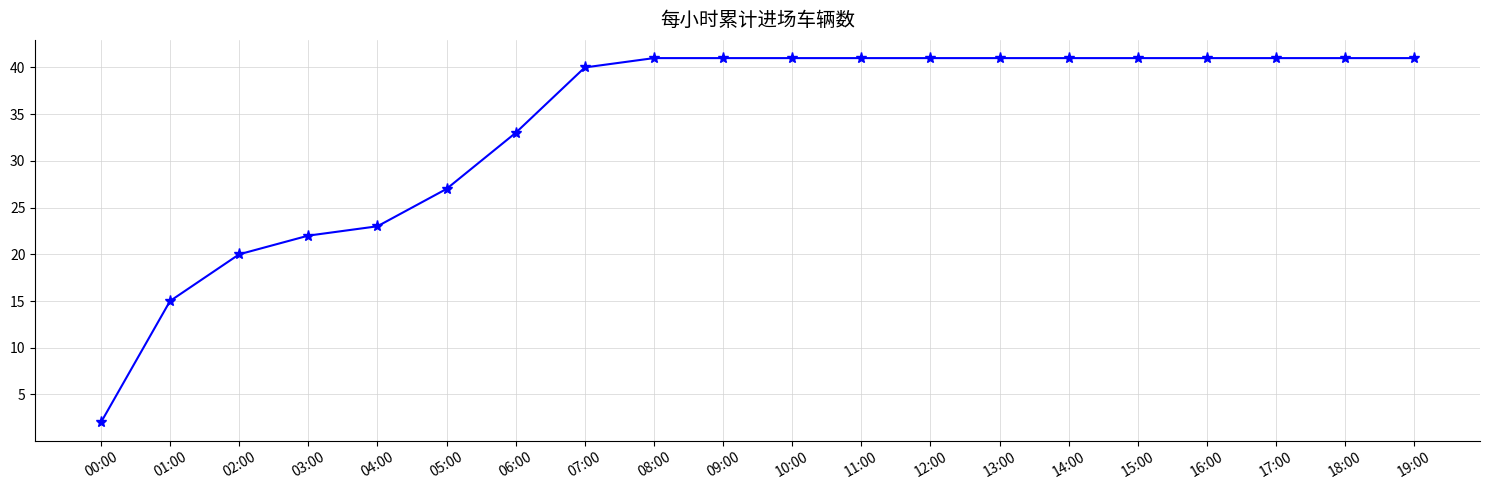

How many categories are shown in the chart?

20